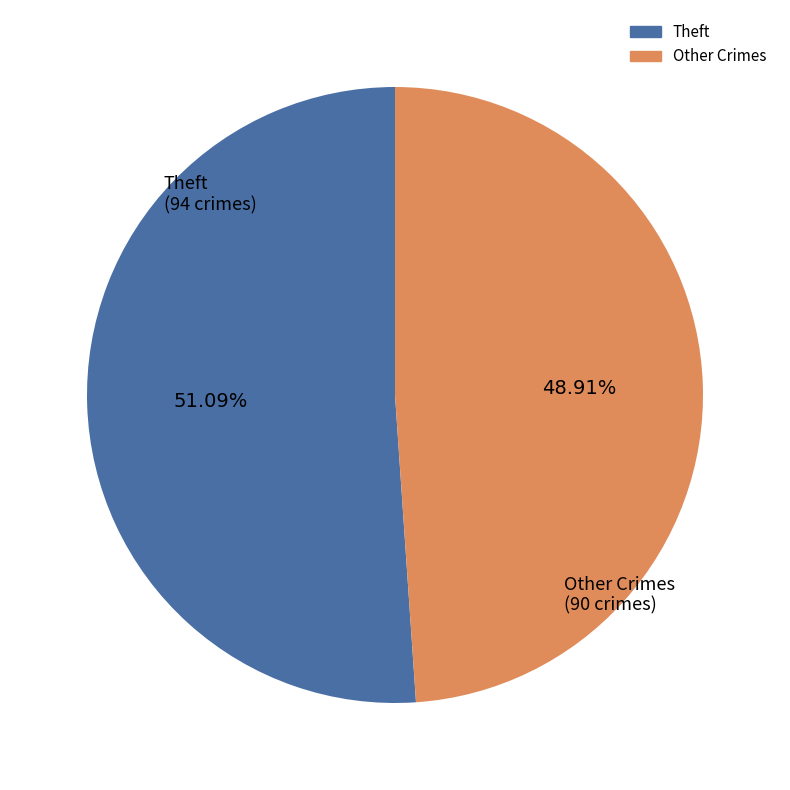

Does any single category account for the majority?

Yes